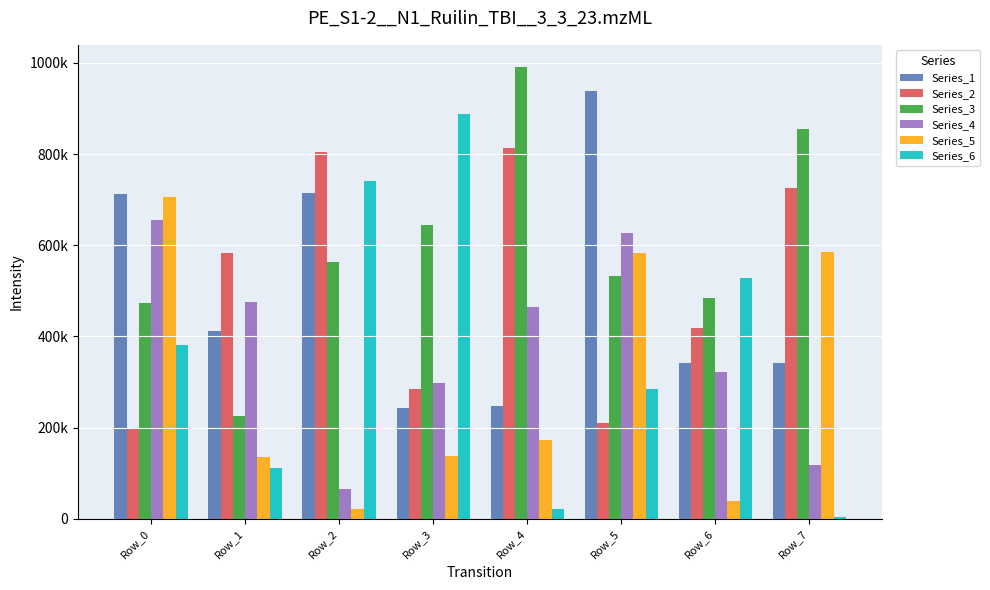

What are all the series names shown in the legend?

Series_1, Series_2, Series_3, Series_4, Series_5, Series_6